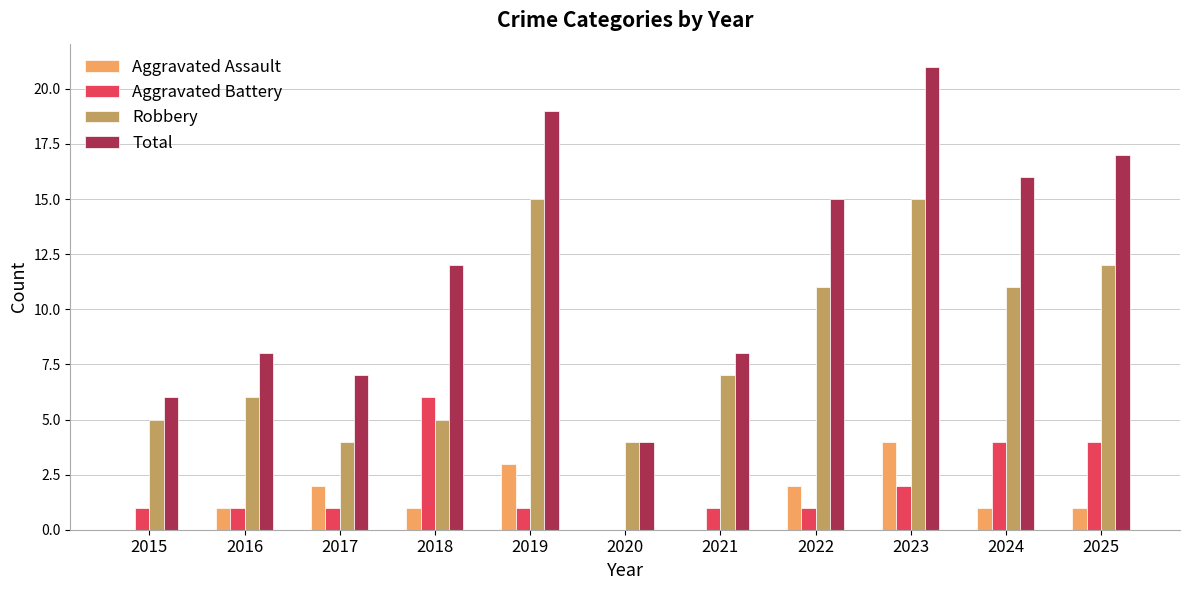

Count the number of data series in this chart.

4